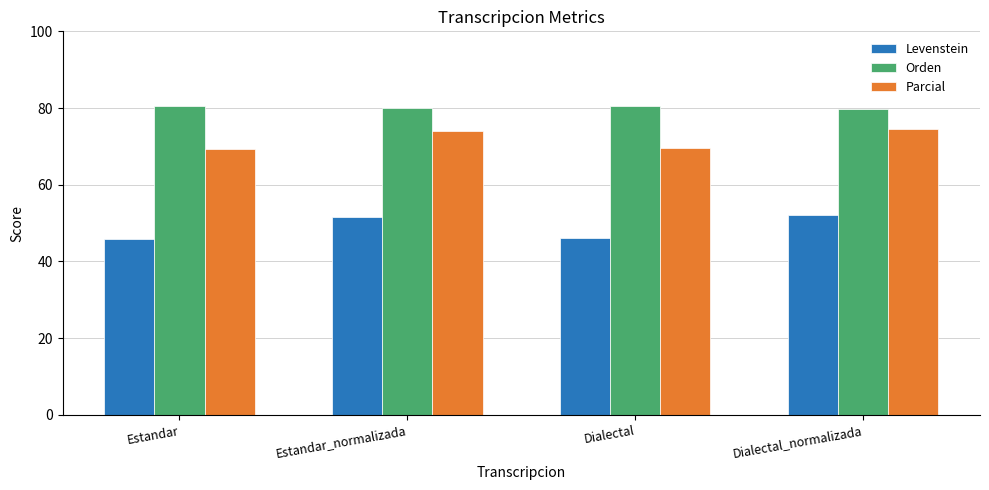

How many values in the Parcial series exceed 74?

2